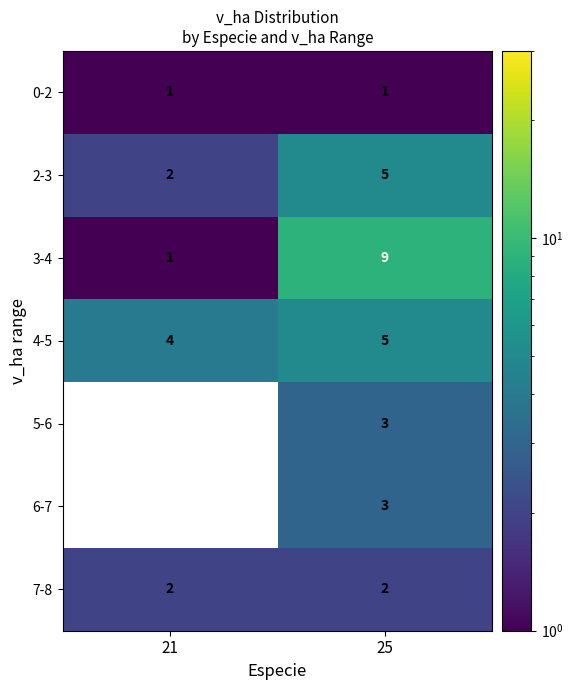

At which category does the chart reach its minimum across all series?

21